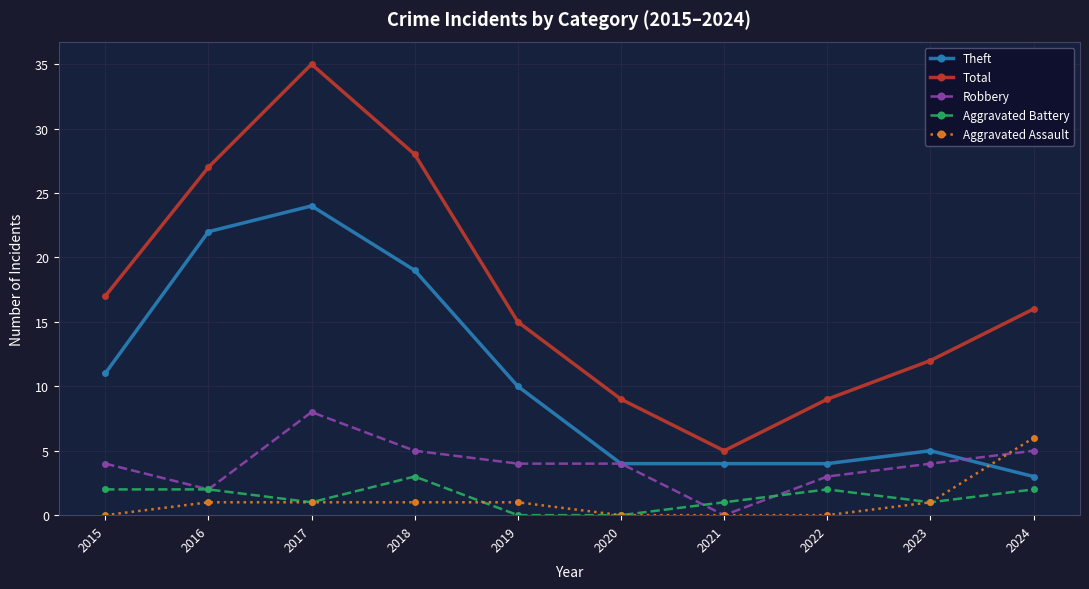

Which series has the widest spread of values?

Total